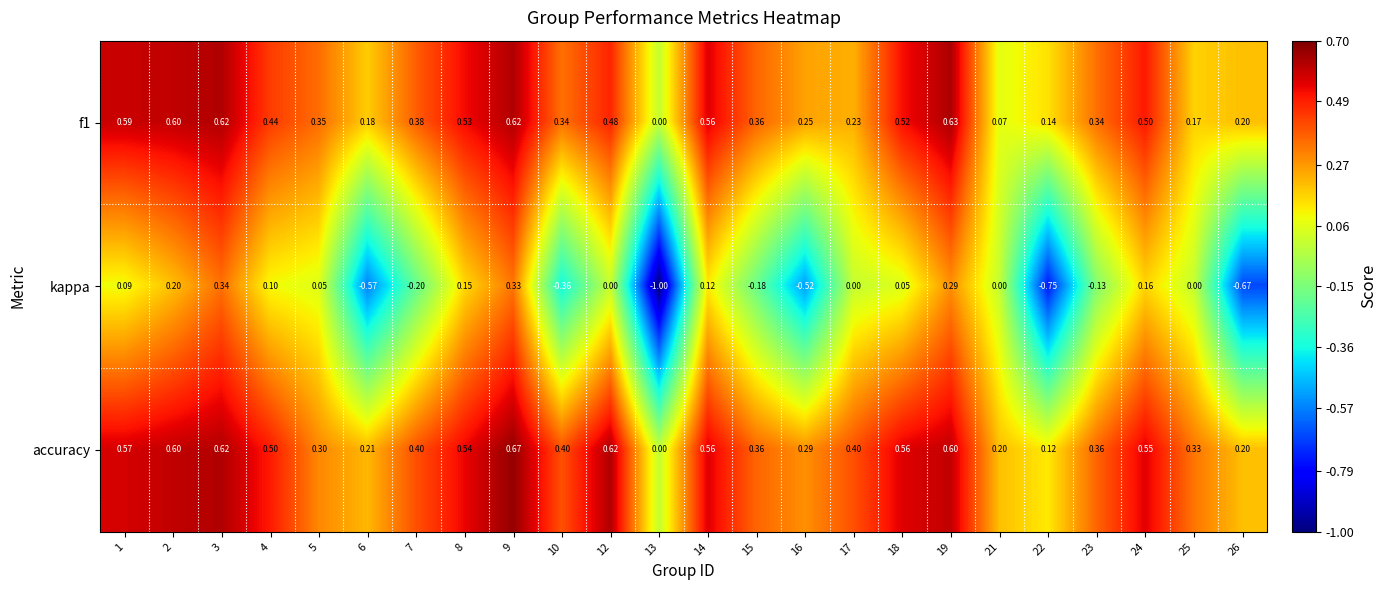

Is the value of f1 at 7 greater than the value of kappa at 13?

Yes